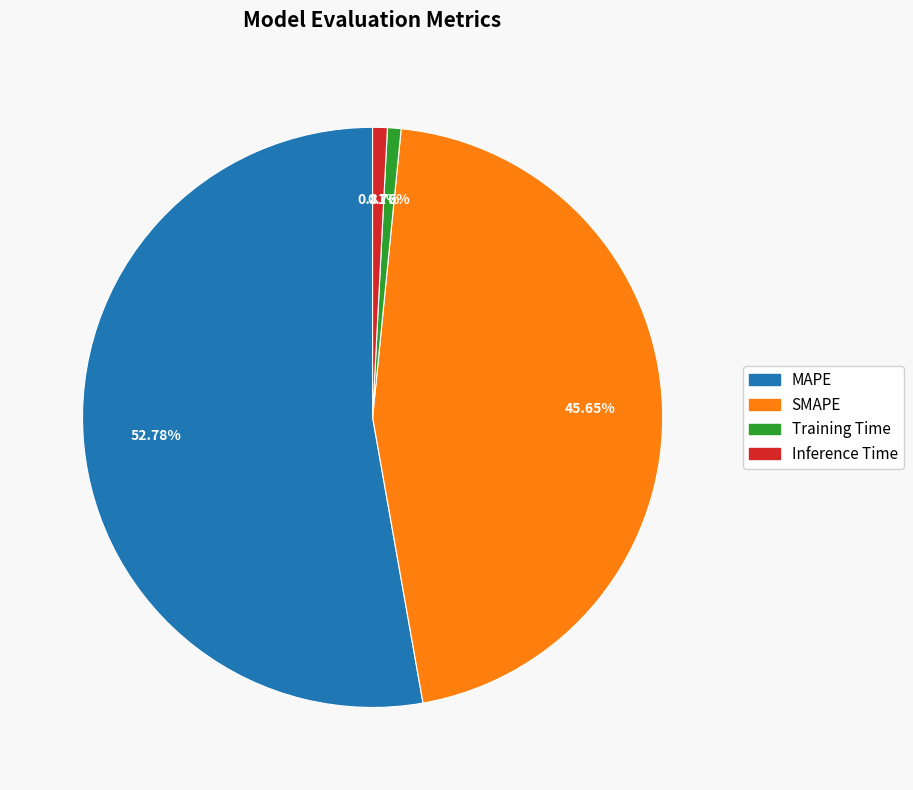

How many slices are in this pie chart?

4